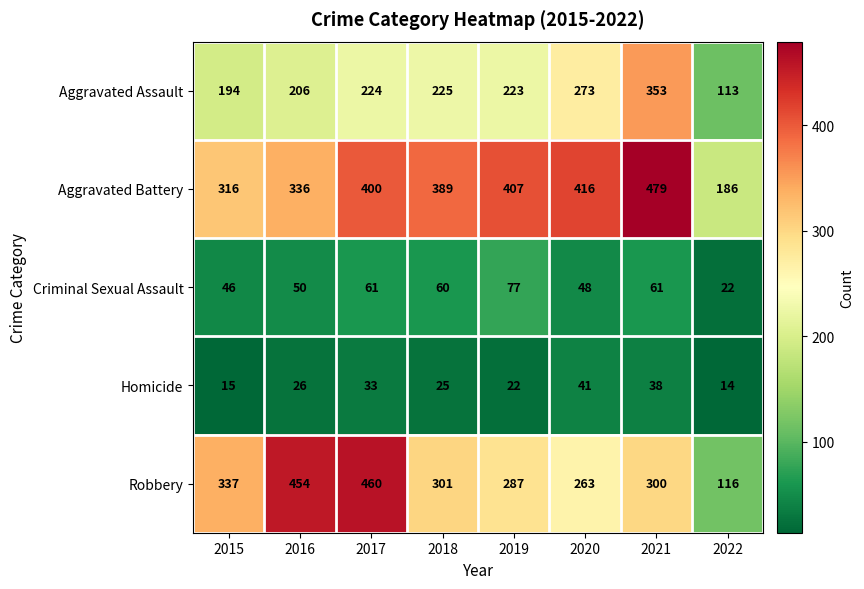

The Aggravated Assault series shows 93 at 2021. True or false?

False